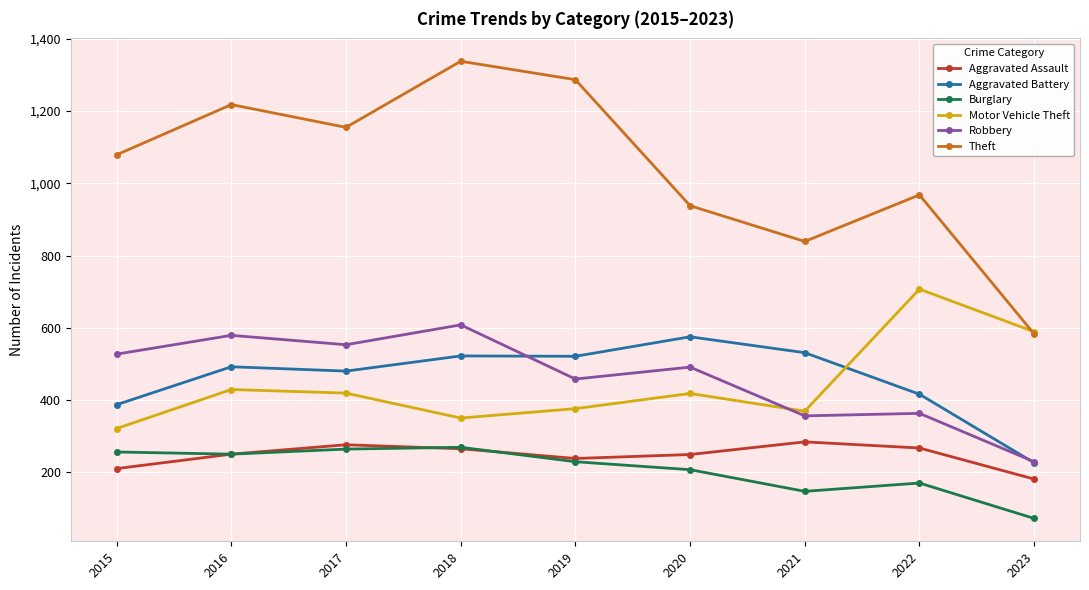

True or false: Aggravated Battery has a value of 480 at 2017.

True